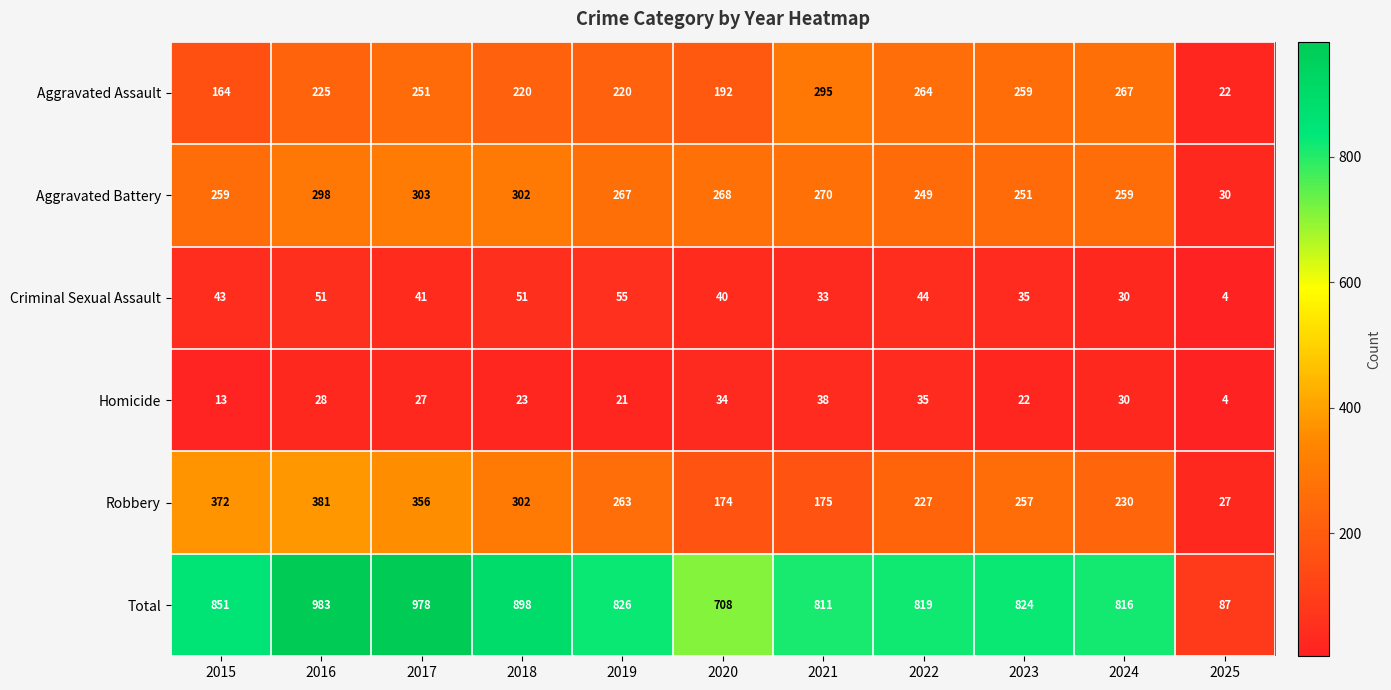

Where is Homicide nearest to the value 21?

2019